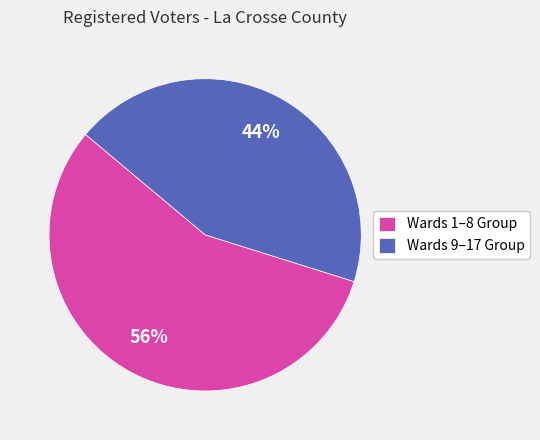

What percentage is the Wards 9–17 Group slice, to the nearest percent?

44%